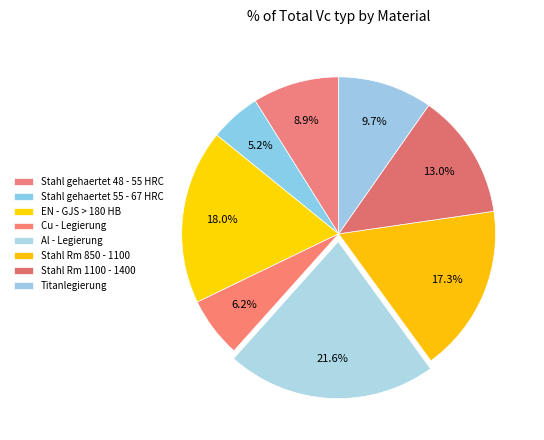

How many slices are in this pie chart?

8